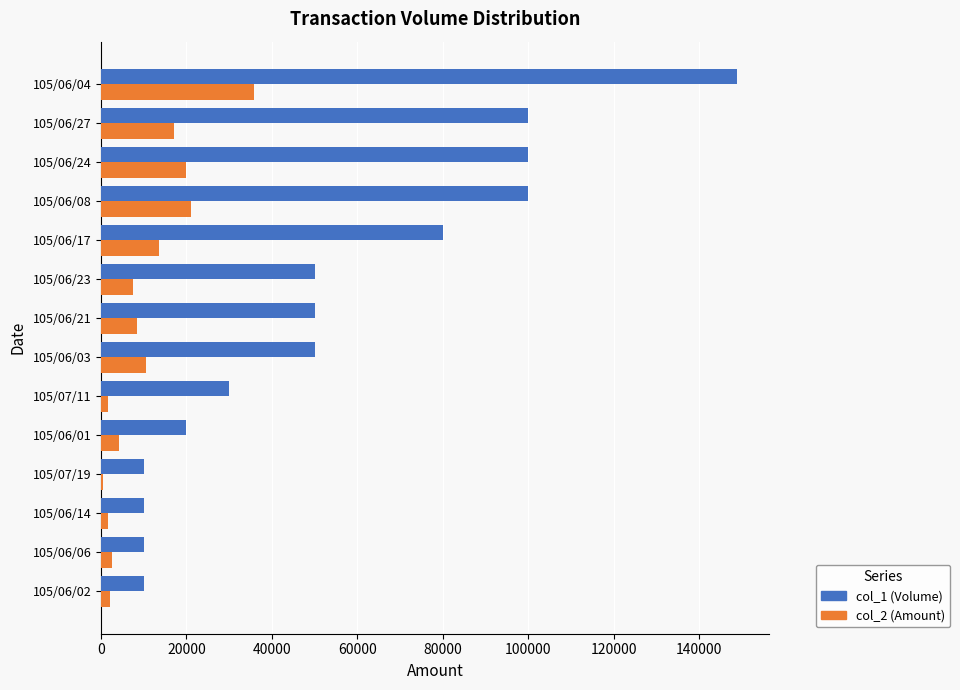

What are all the series names shown in the legend?

col_1 (Volume), col_2 (Amount)